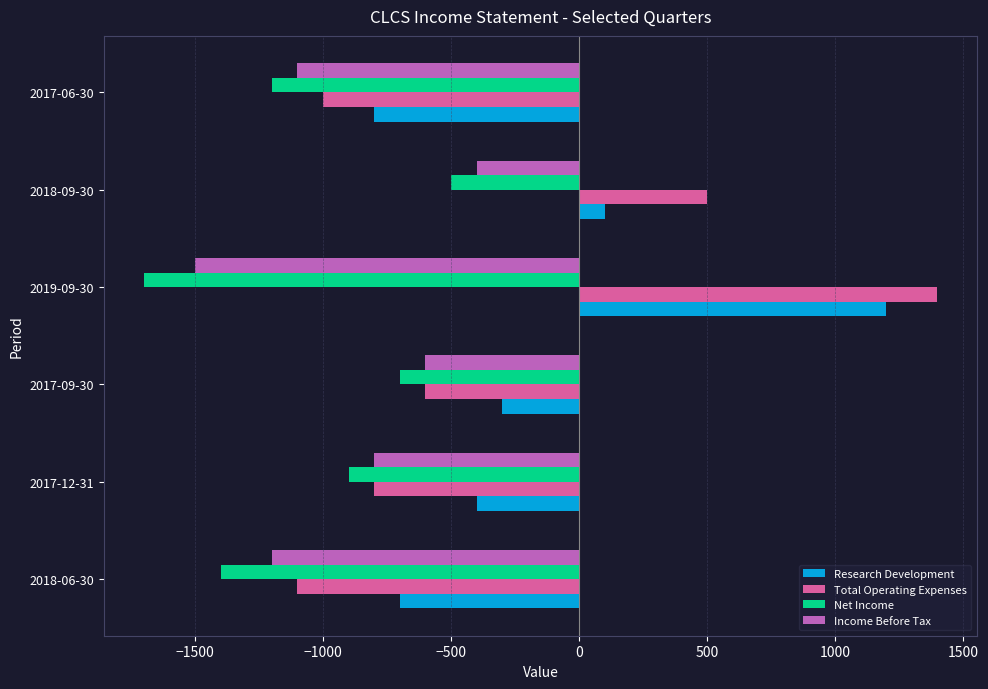

What is the approximate value of Income Before Tax at 2018-06-30, to the nearest 10?

-1200